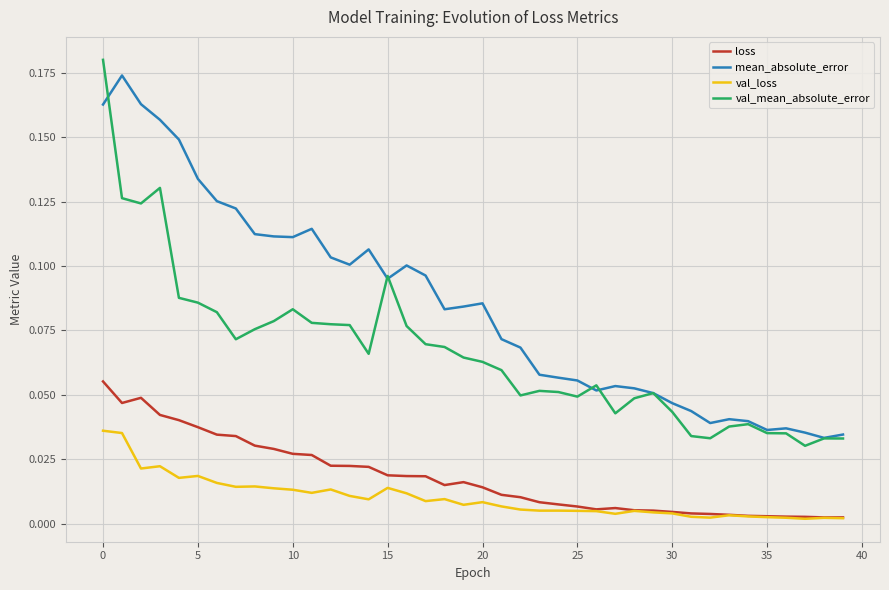

True or false: loss and val_mean_absolute_error cross at least once.

False